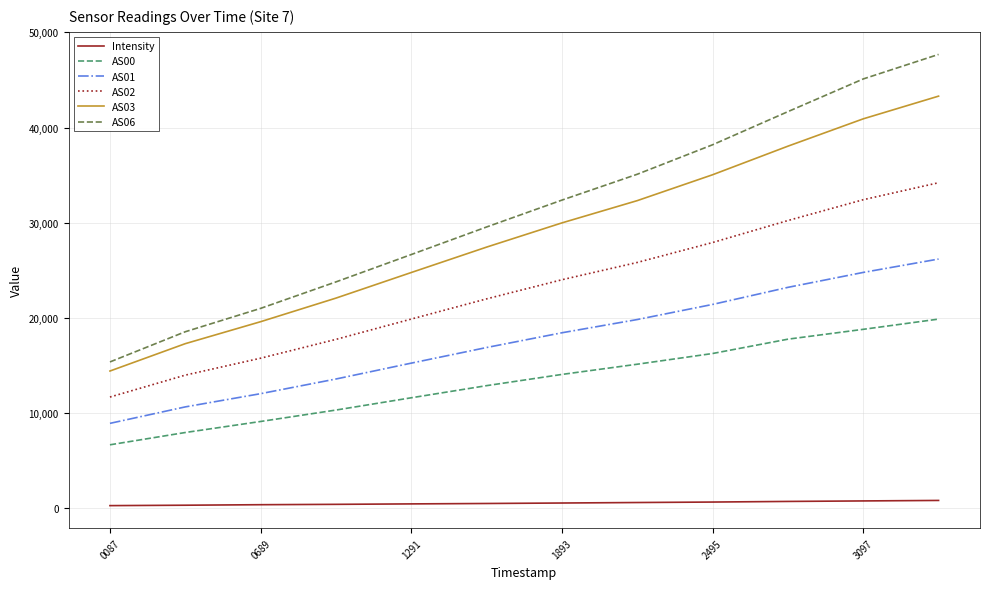

Which series has the largest range (max minus min)?

AS06